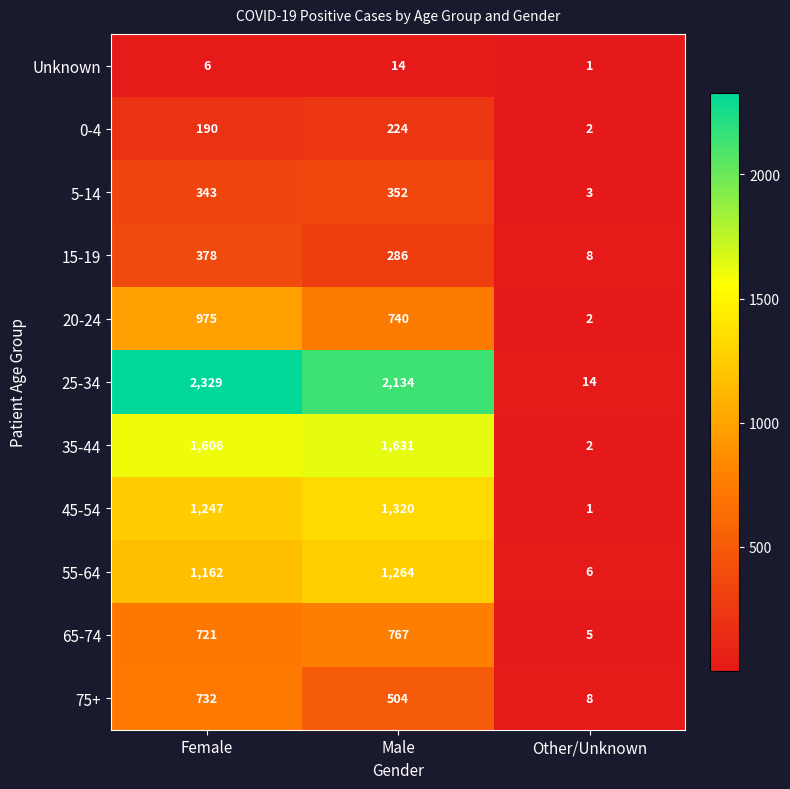

Which label corresponds to the smallest value in the chart?

Other/Unknown